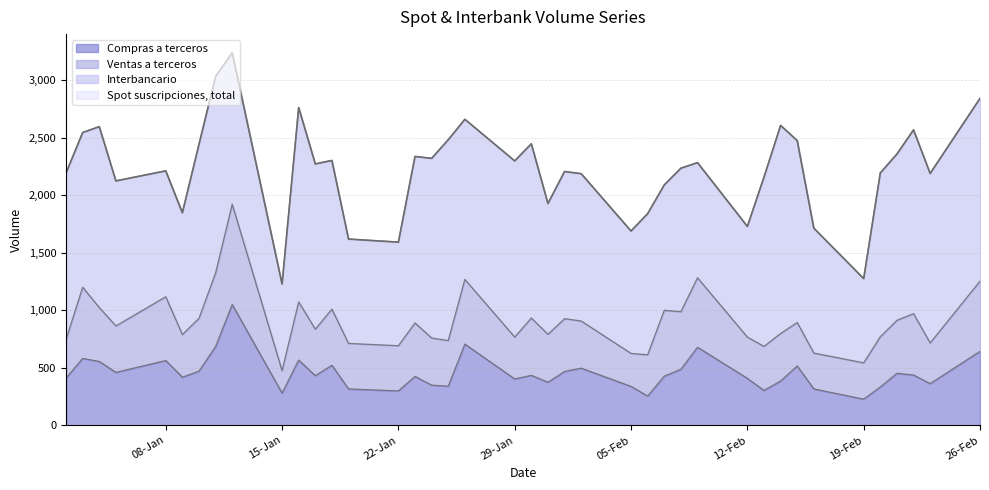

List the labels in order of Compras a terceros value, smallest first.

19-02-2007, 06-02-2007, 15-01-2007, 22-01-2007, 13-02-2007, 19-01-2007, 16-02-2007, 20-02-2007, 05-02-2007, 25-01-2007, 24-01-2007, 23-02-2007, 31-01-2007, 14-02-2007, 29-01-2007, 12-02-2007, 02-01-2007, 09-01-2007, 23-01-2007, 07-02-2007, 17-01-2007, 30-01-2007, 22-02-2007, 21-02-2007, 05-01-2007, 01-02-2007, 10-01-2007, 08-02-2007, 02-02-2007, 15-02-2007, 18-01-2007, 04-01-2007, 08-01-2007, 16-01-2007, 03-01-2007, 26-02-2007, 09-02-2007, 11-01-2007, 26-01-2007, 12-01-2007